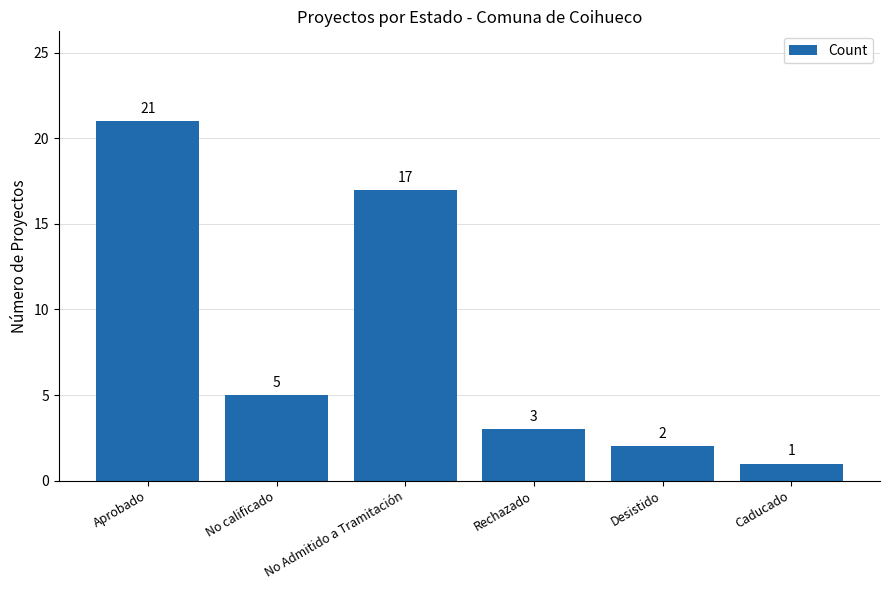

Reading right to left, transcribe all the data shown in this chart.

1	2	3	17	5	21